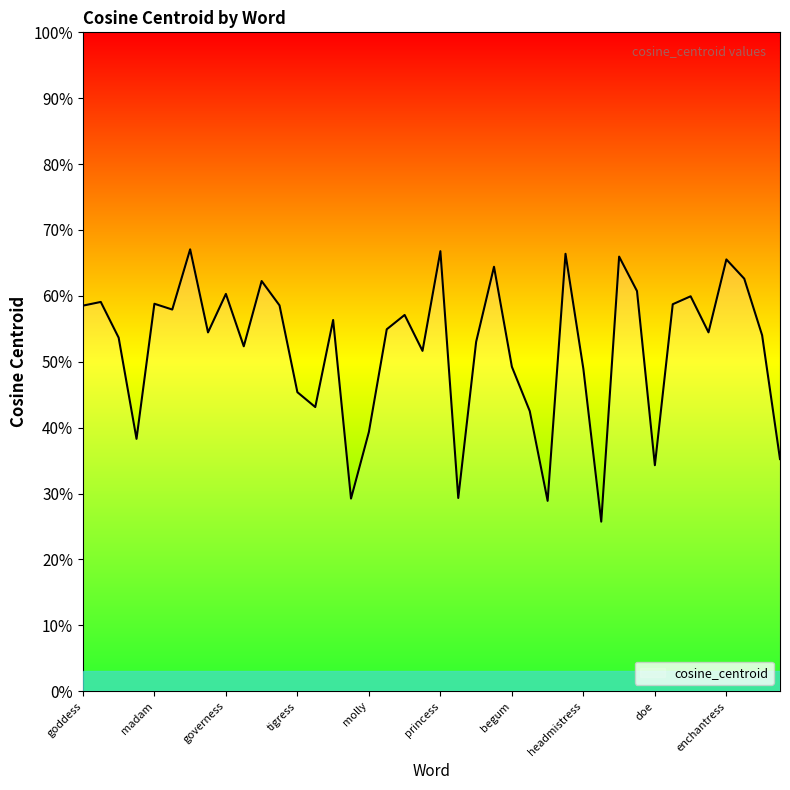

Does the chart display data point markers on the line(s)?

No